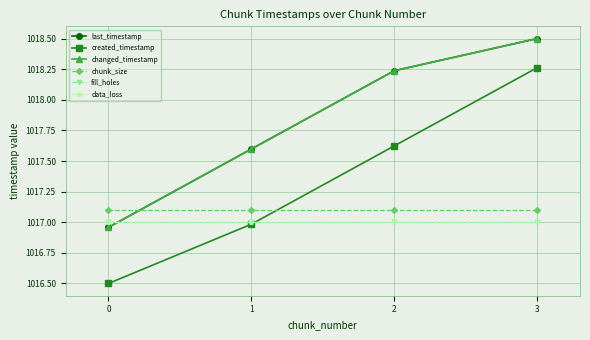

The last_timestamp series shows 1754.1 at 3. True or false?

False